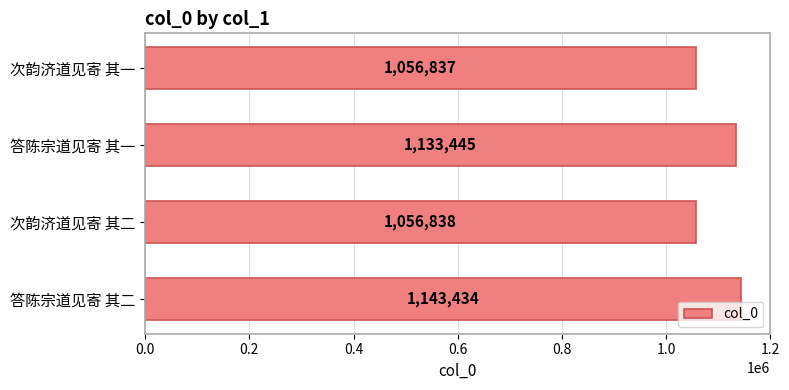

Are the bars grouped side by side (vs. stacked)?

No